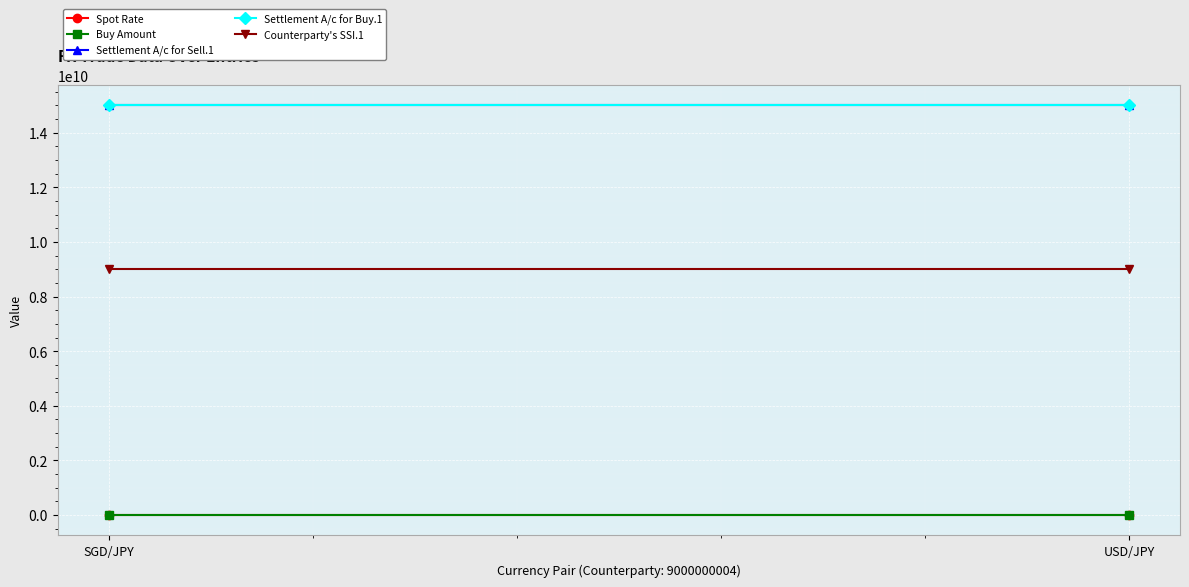

List the labels in order of Counterparty's SSI.1 value, largest first.

SGD/JPY, USD/JPY